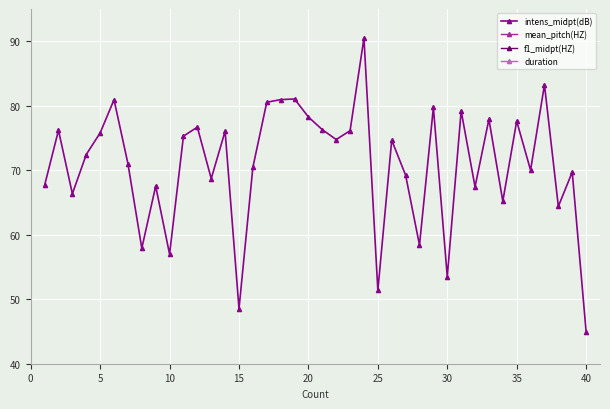

What is the average value of the duration series?

7.9